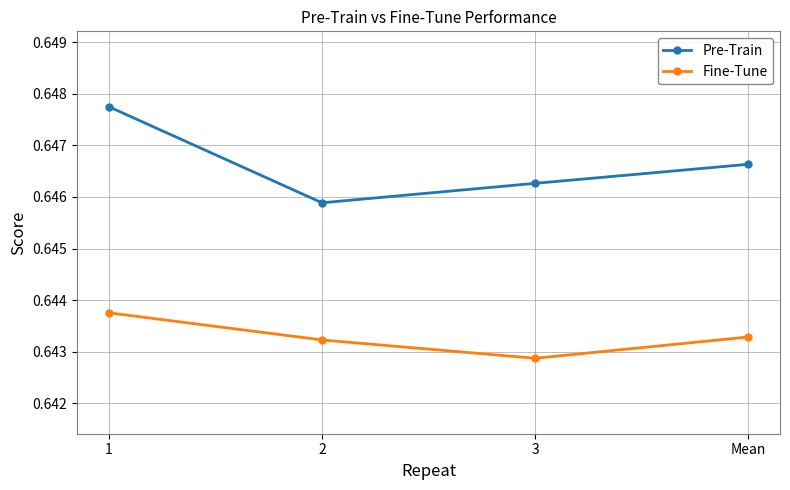

At how many categories does at least one series exceed 0?

4